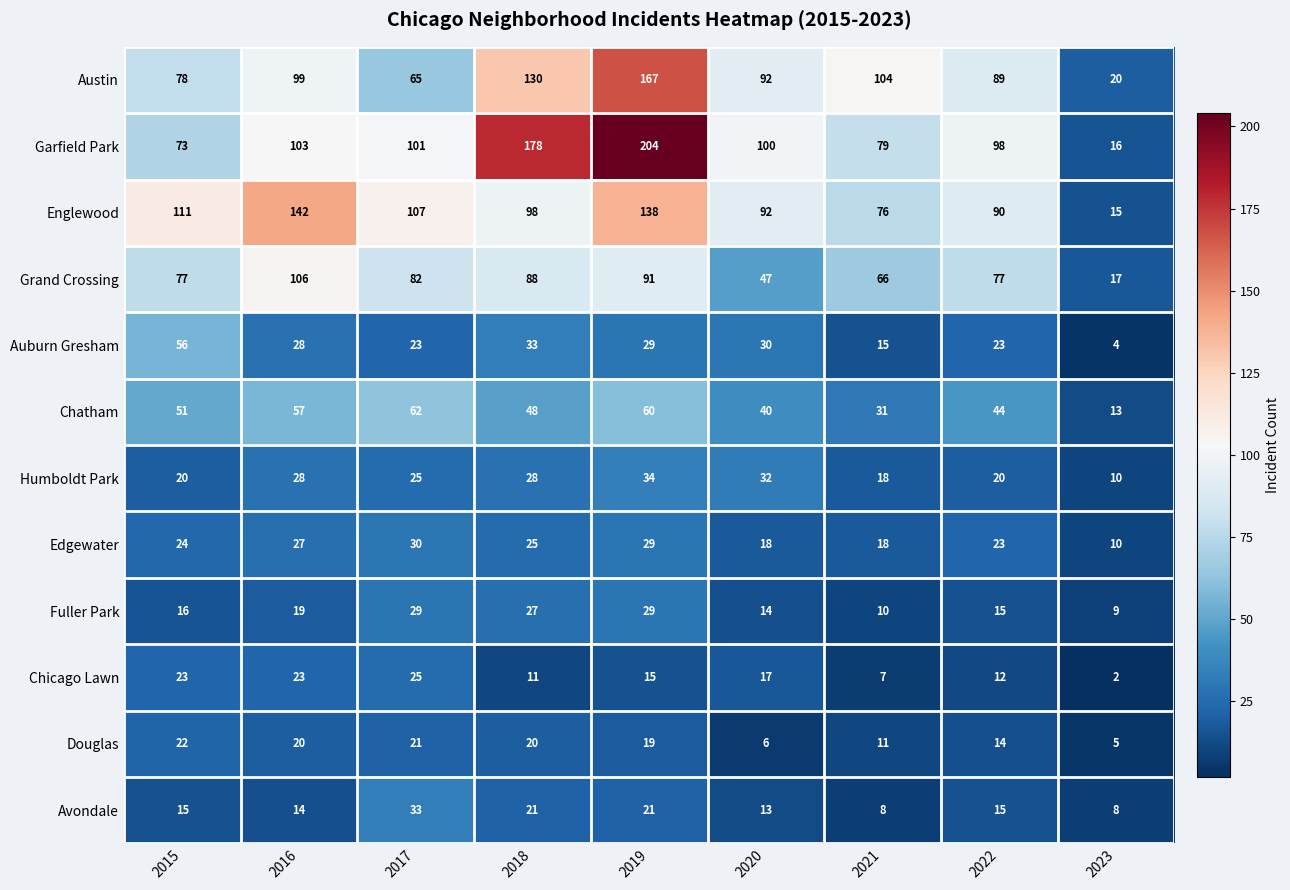

Is it true that Avondale equals 8 at 2023?

True